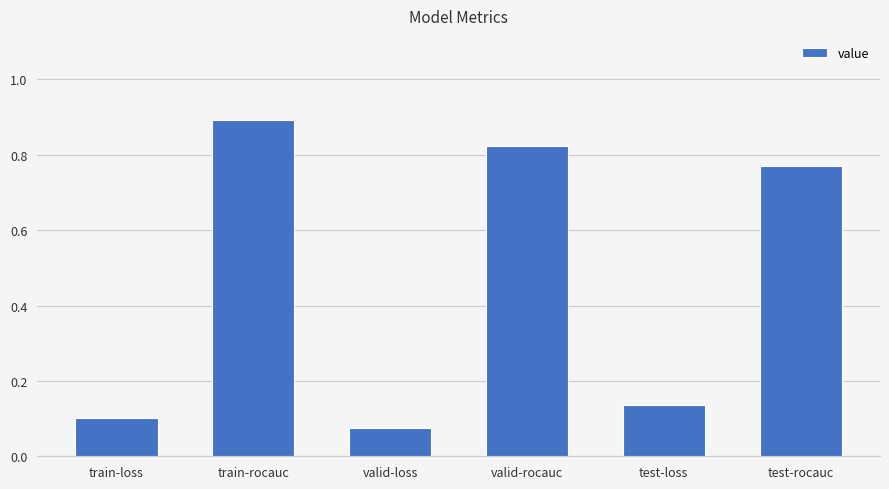

What is the maximum value shown in the chart?

0.9